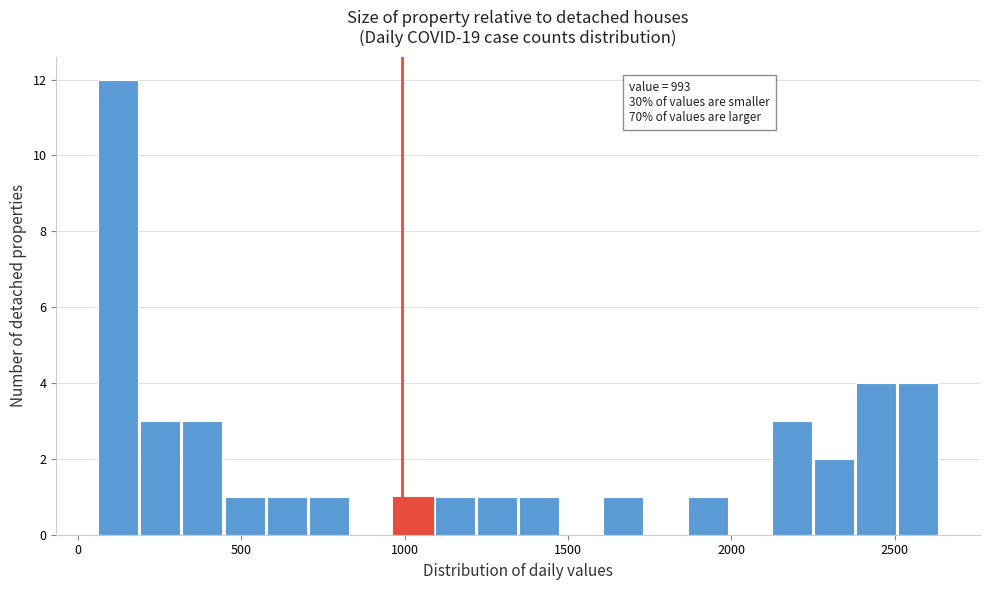

Around what value on the x-axis is the tallest bar? Give the approximate position of its centre, as read against the axis.

100